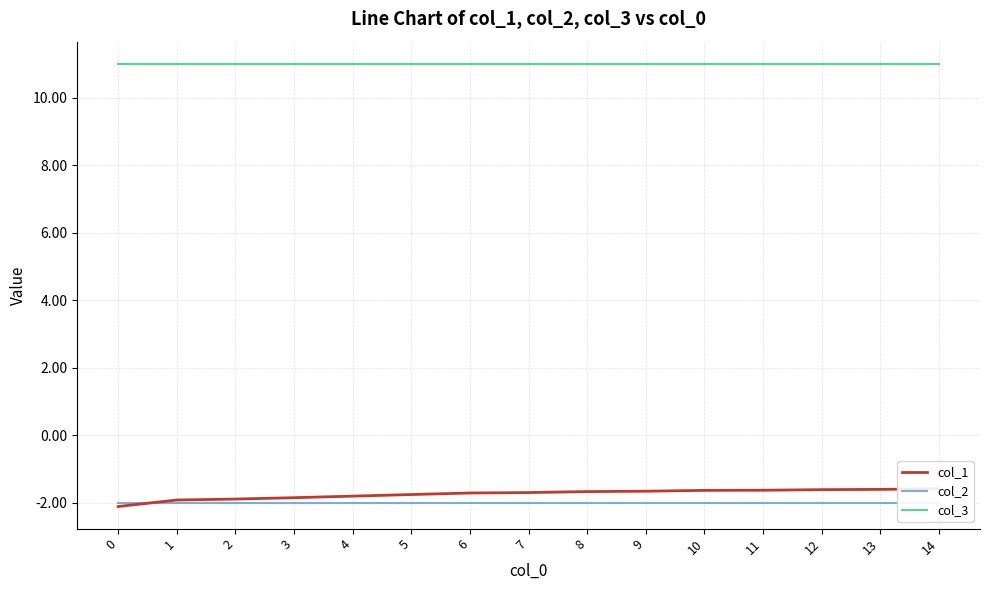

What is the value of the col_3 point at the 11th from the left?

11.0